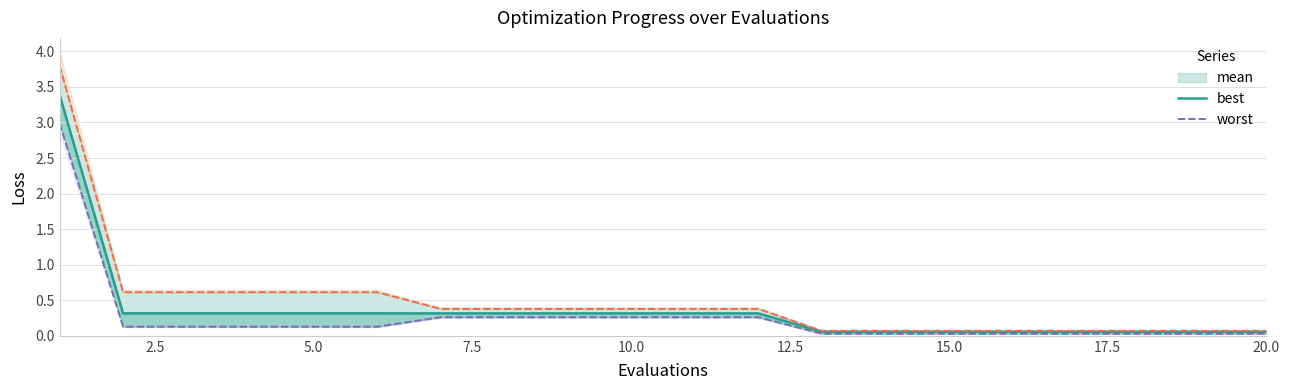

True or false: mean and worst cross at least once.

False